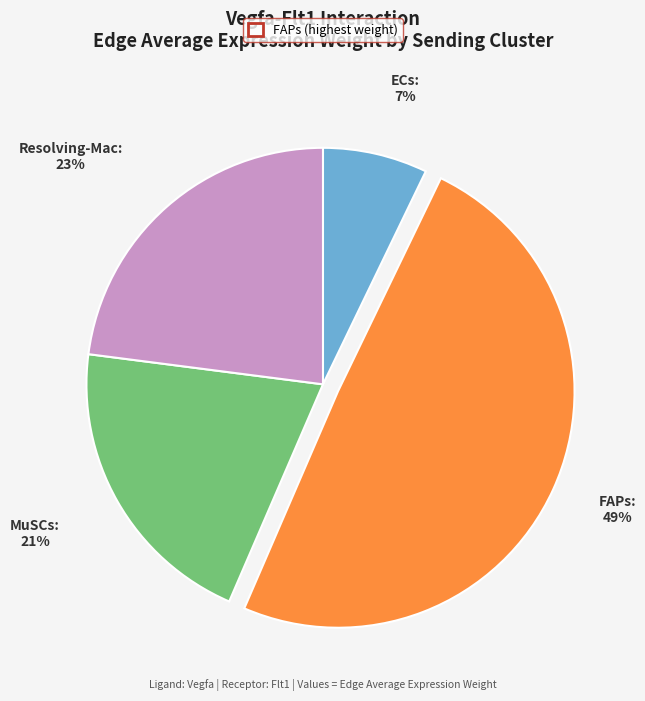

Is there any slice that represents more than half of the pie?

No